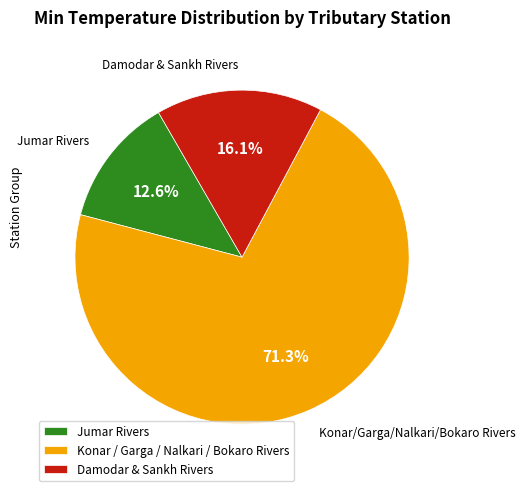

To the nearest percent, what is the average slice percentage?

33%